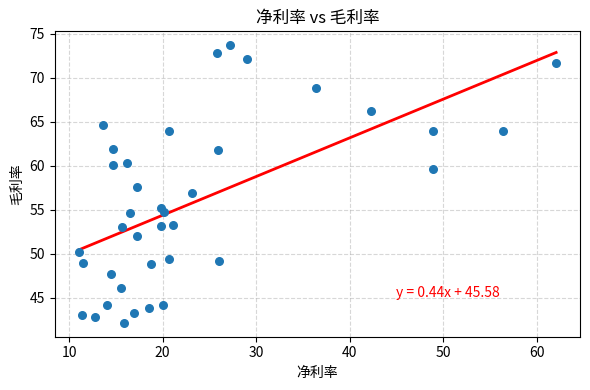

What is the range of Y values (max minus min)?

31.6